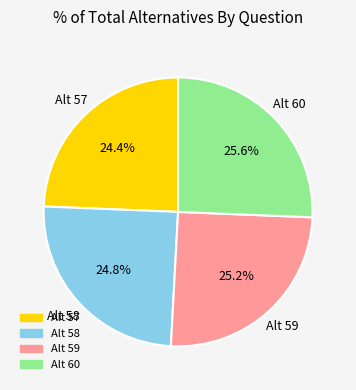

Is there a majority slice in this chart?

No